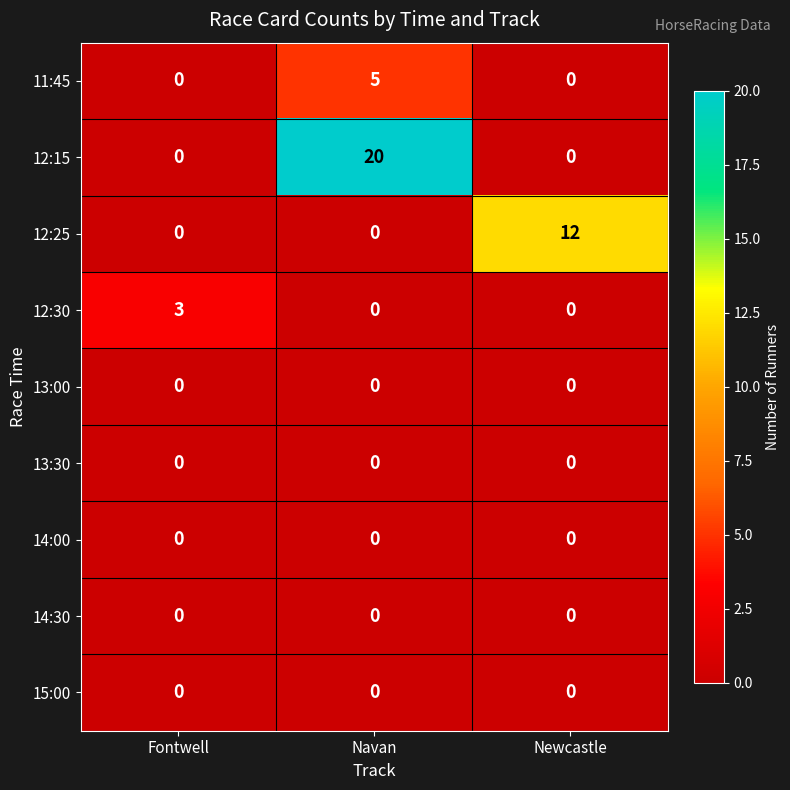

Reading left to right, what are all the values shown in this chart?

11:45: Fontwell=0	Navan=5	Newcastle=0
12:15: Fontwell=0	Navan=20	Newcastle=0
12:25: Fontwell=0	Navan=0	Newcastle=12
12:30: Fontwell=3	Navan=0	Newcastle=0
13:00: Fontwell=0	Navan=0	Newcastle=0
13:30: Fontwell=0	Navan=0	Newcastle=0
14:00: Fontwell=0	Navan=0	Newcastle=0
14:30: Fontwell=0	Navan=0	Newcastle=0
15:00: Fontwell=0	Navan=0	Newcastle=0